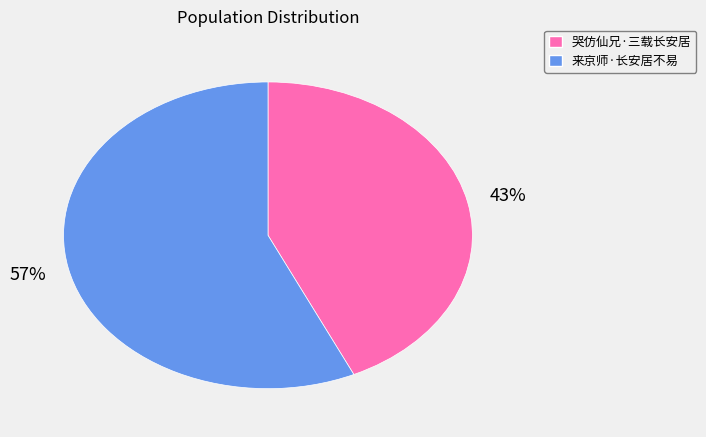

What is the majority slice?

来京师·长安居不易